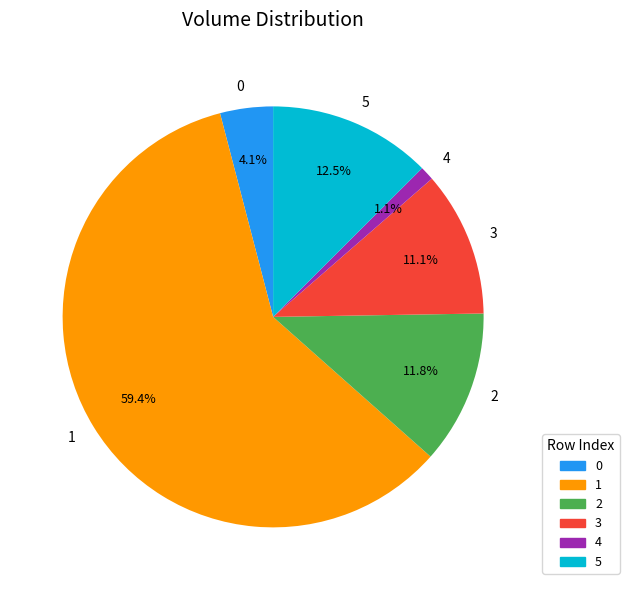

To the nearest percent, what portion does 2 represent?

12%